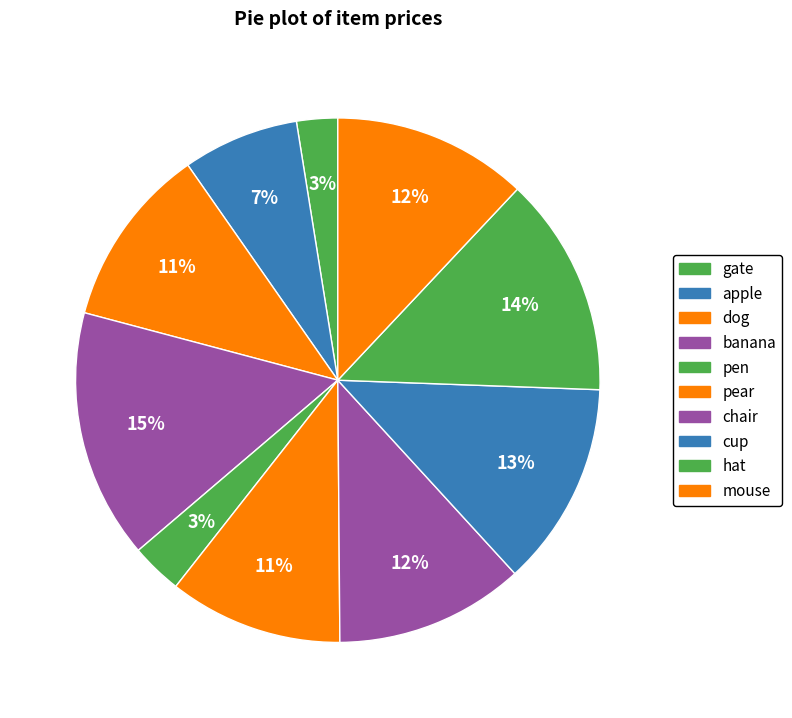

What percentage do dog and mouse together represent?

23.2%